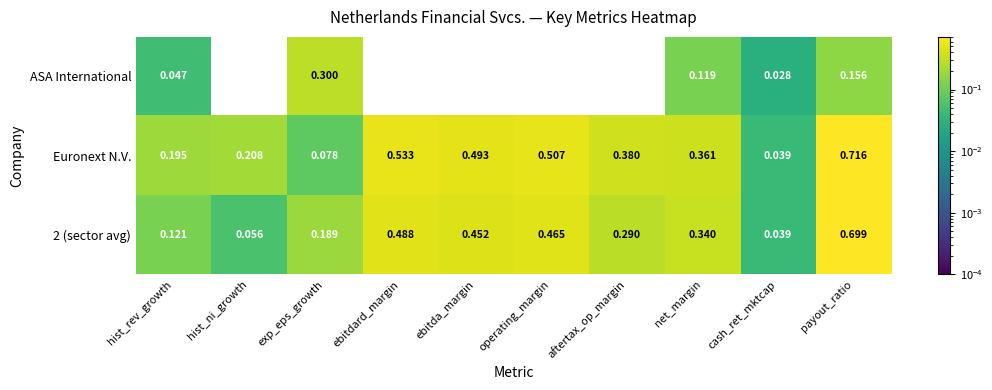

Which category has the highest value in the ASA International series?

exp_eps_growth